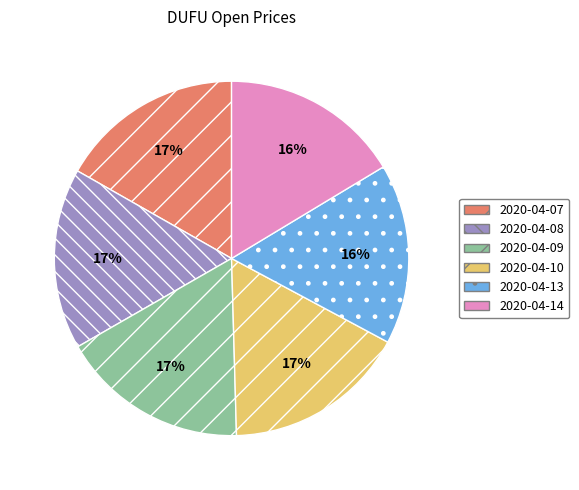

Is it true that 2020-04-14 is 16% of the pie?

True